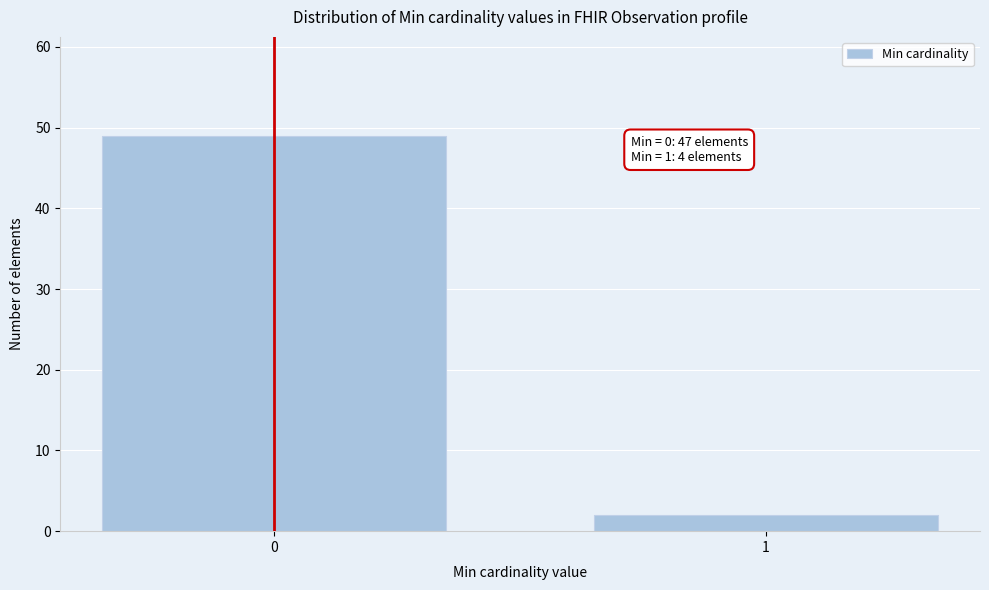

Reading right to left, what are all the values shown in this chart?

2	49